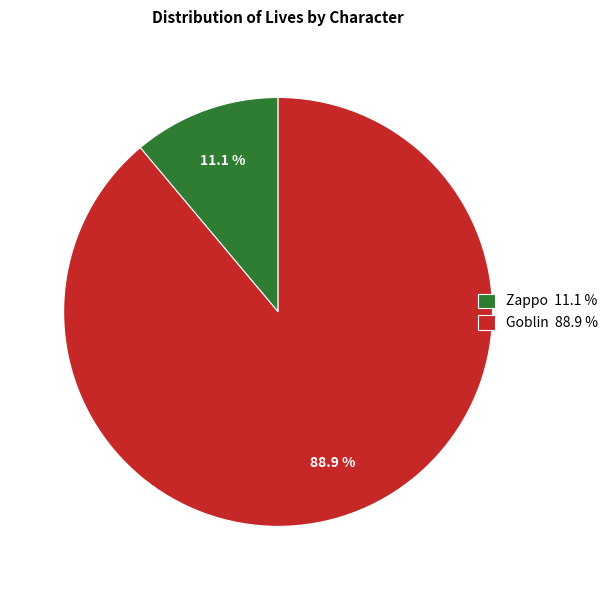

Is it true that Goblin is 89% of the pie?

True